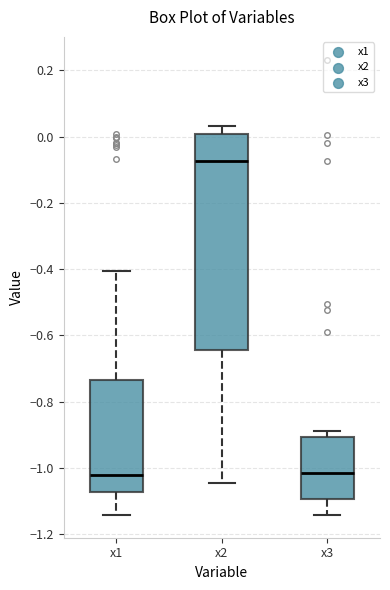

Where does the lower whisker of the box for x1 end on the y-axis? The values are not printed on the chart, so give them approximately, as read against the axis.

-1.14